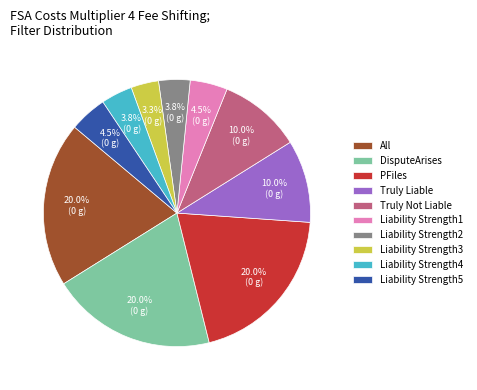

Count the number of slices in the pie.

10